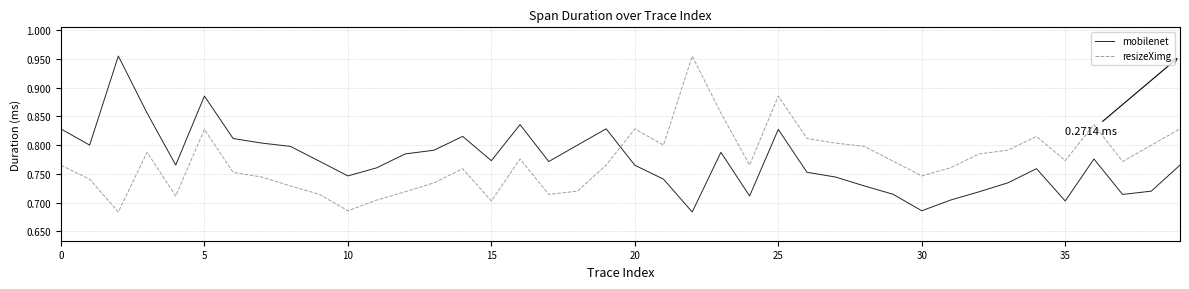

What is the label of the 3rd point from the right?

37